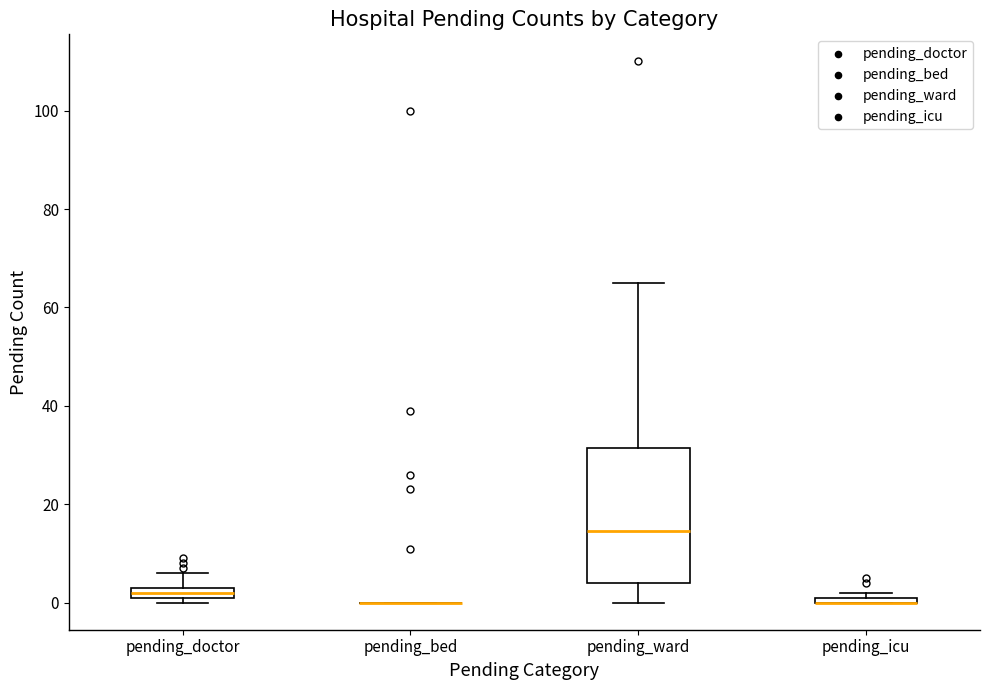

Which box is the tallest, from its lower edge to its upper edge?

pending_ward